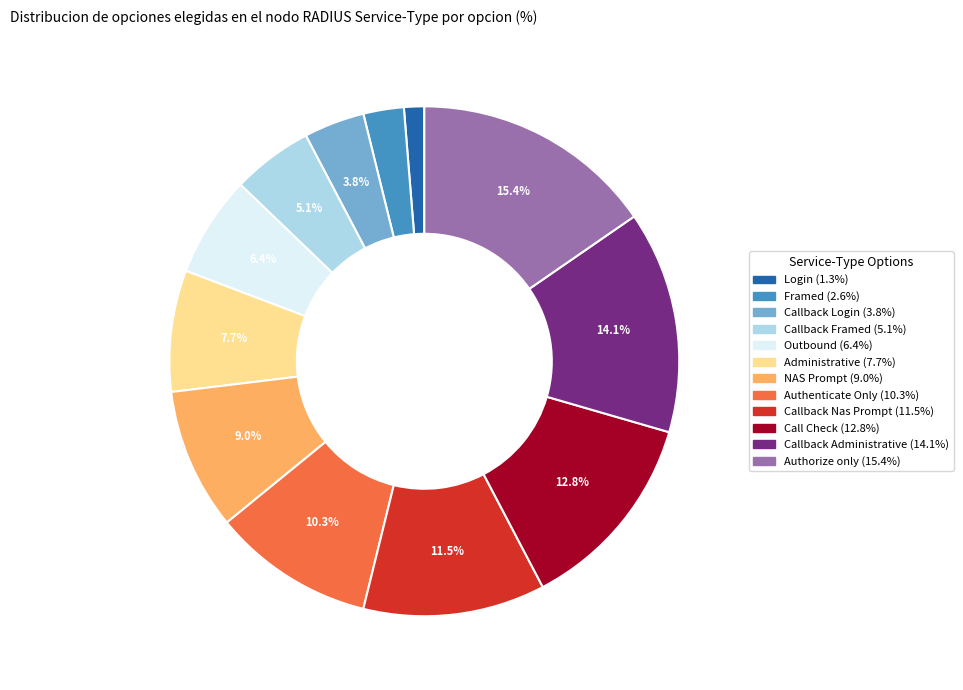

What percentage is the Outbound slice, to the nearest percent?

6%